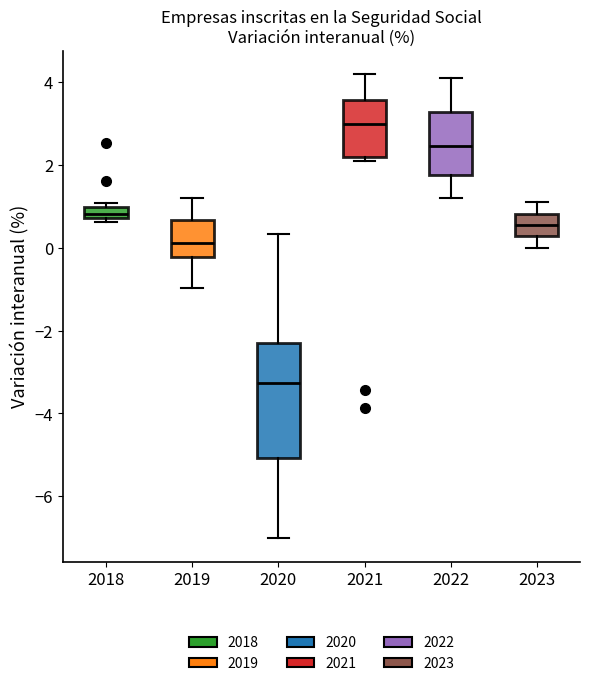

Which box has the highest median line?

2021